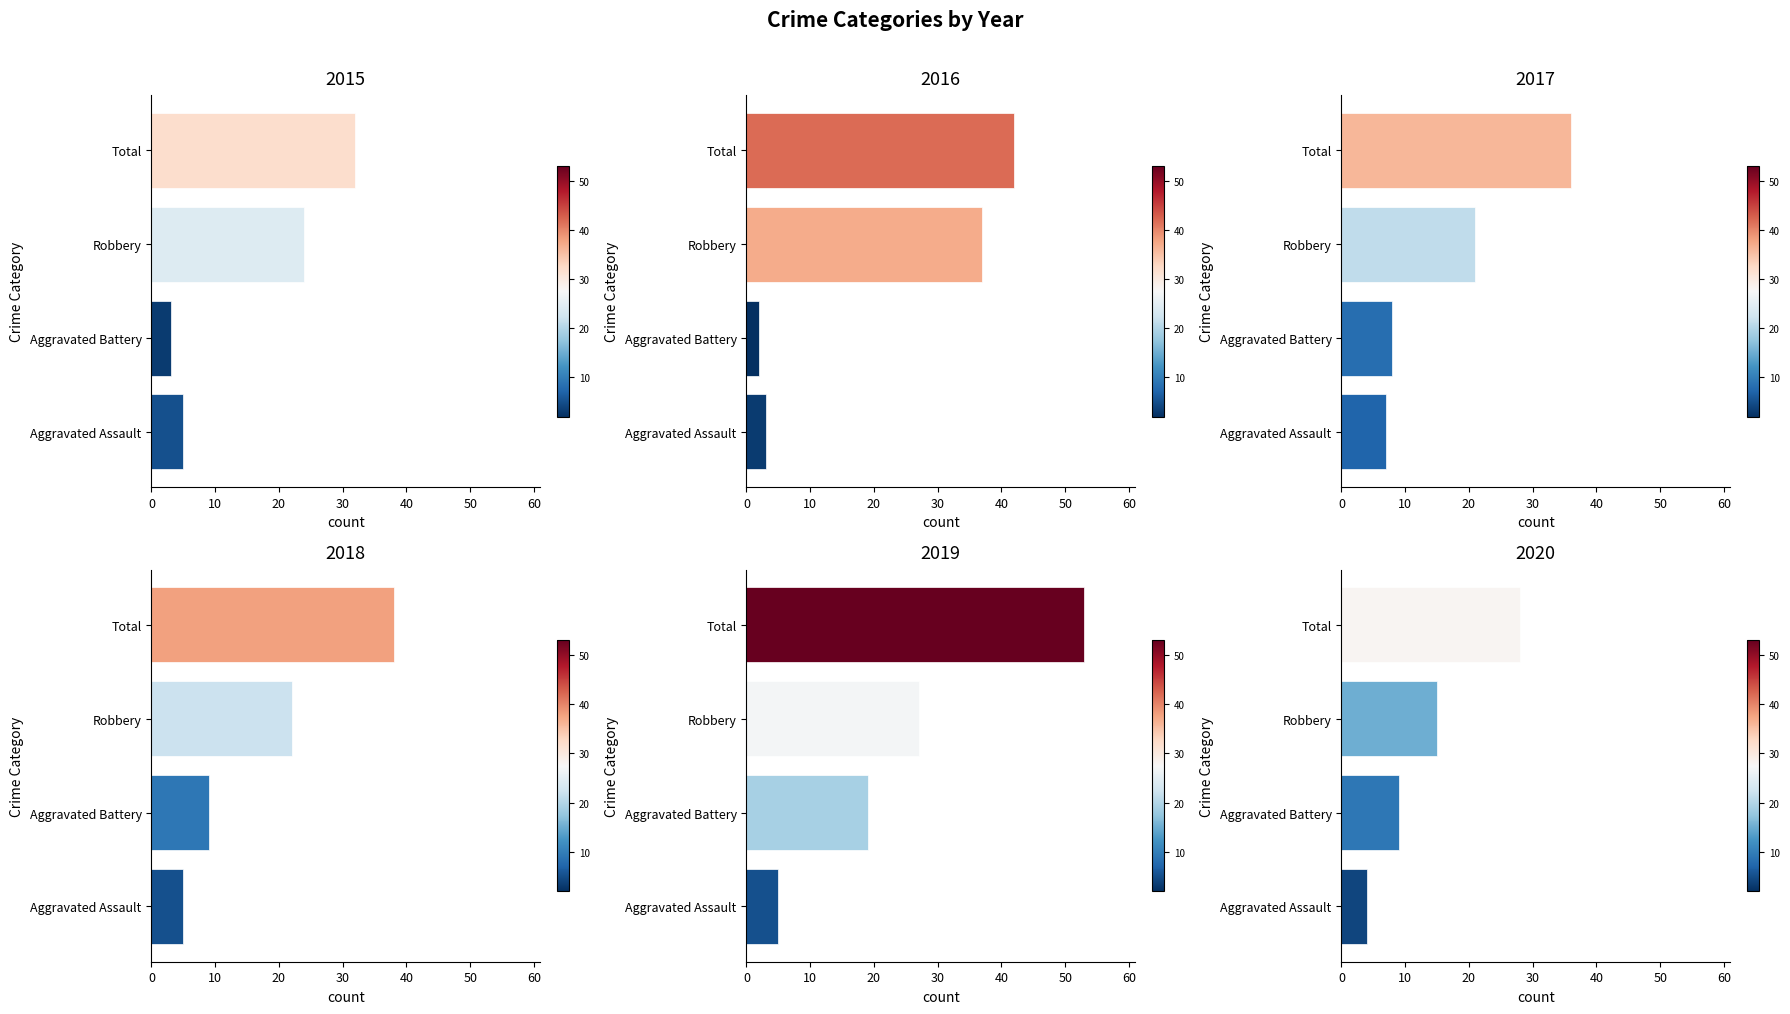

Rank the categories by 2018 value from highest to lowest.

Total, Robbery, Aggravated Battery, Aggravated Assault